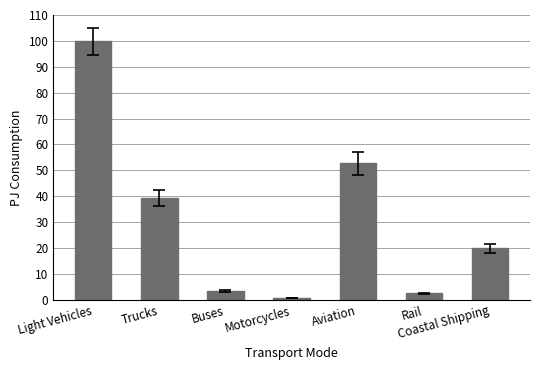

List the labels in order of value, largest first.

Light Vehicles, Aviation, Trucks, Coastal Shipping, Buses, Rail, Motorcycles